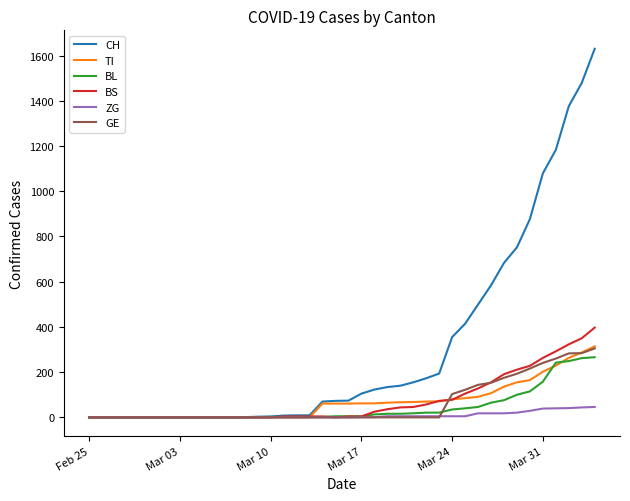

Which series has the largest total across all categories?

CH